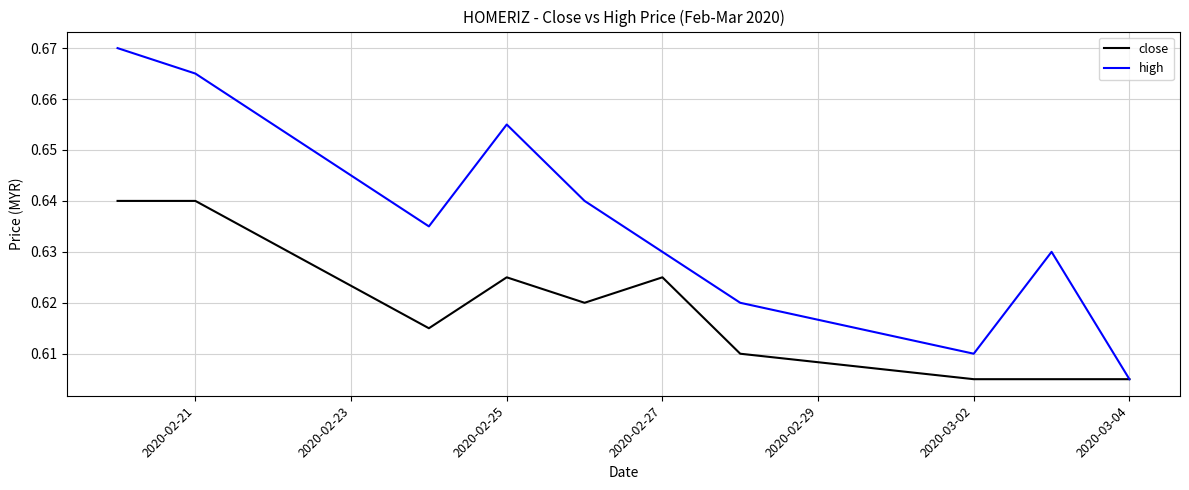

Rank the series by their maximum value, from lowest to highest.

close, high